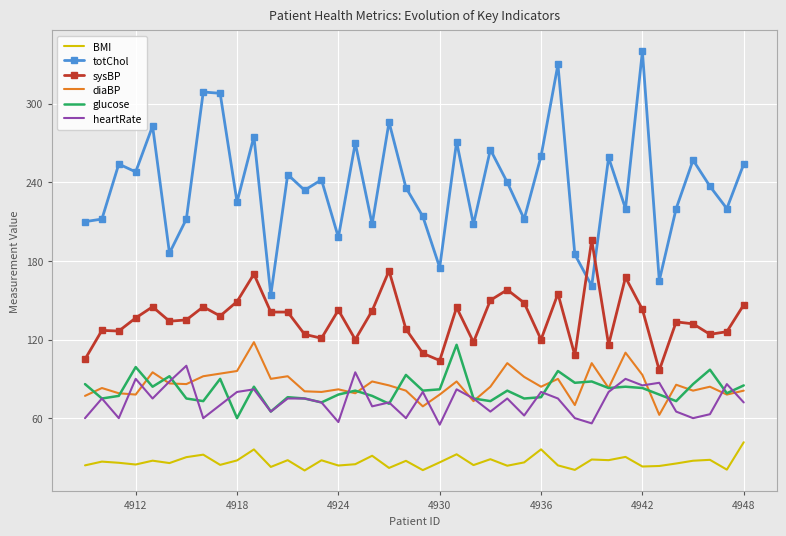

Which series has the largest range (max minus min)?

totChol